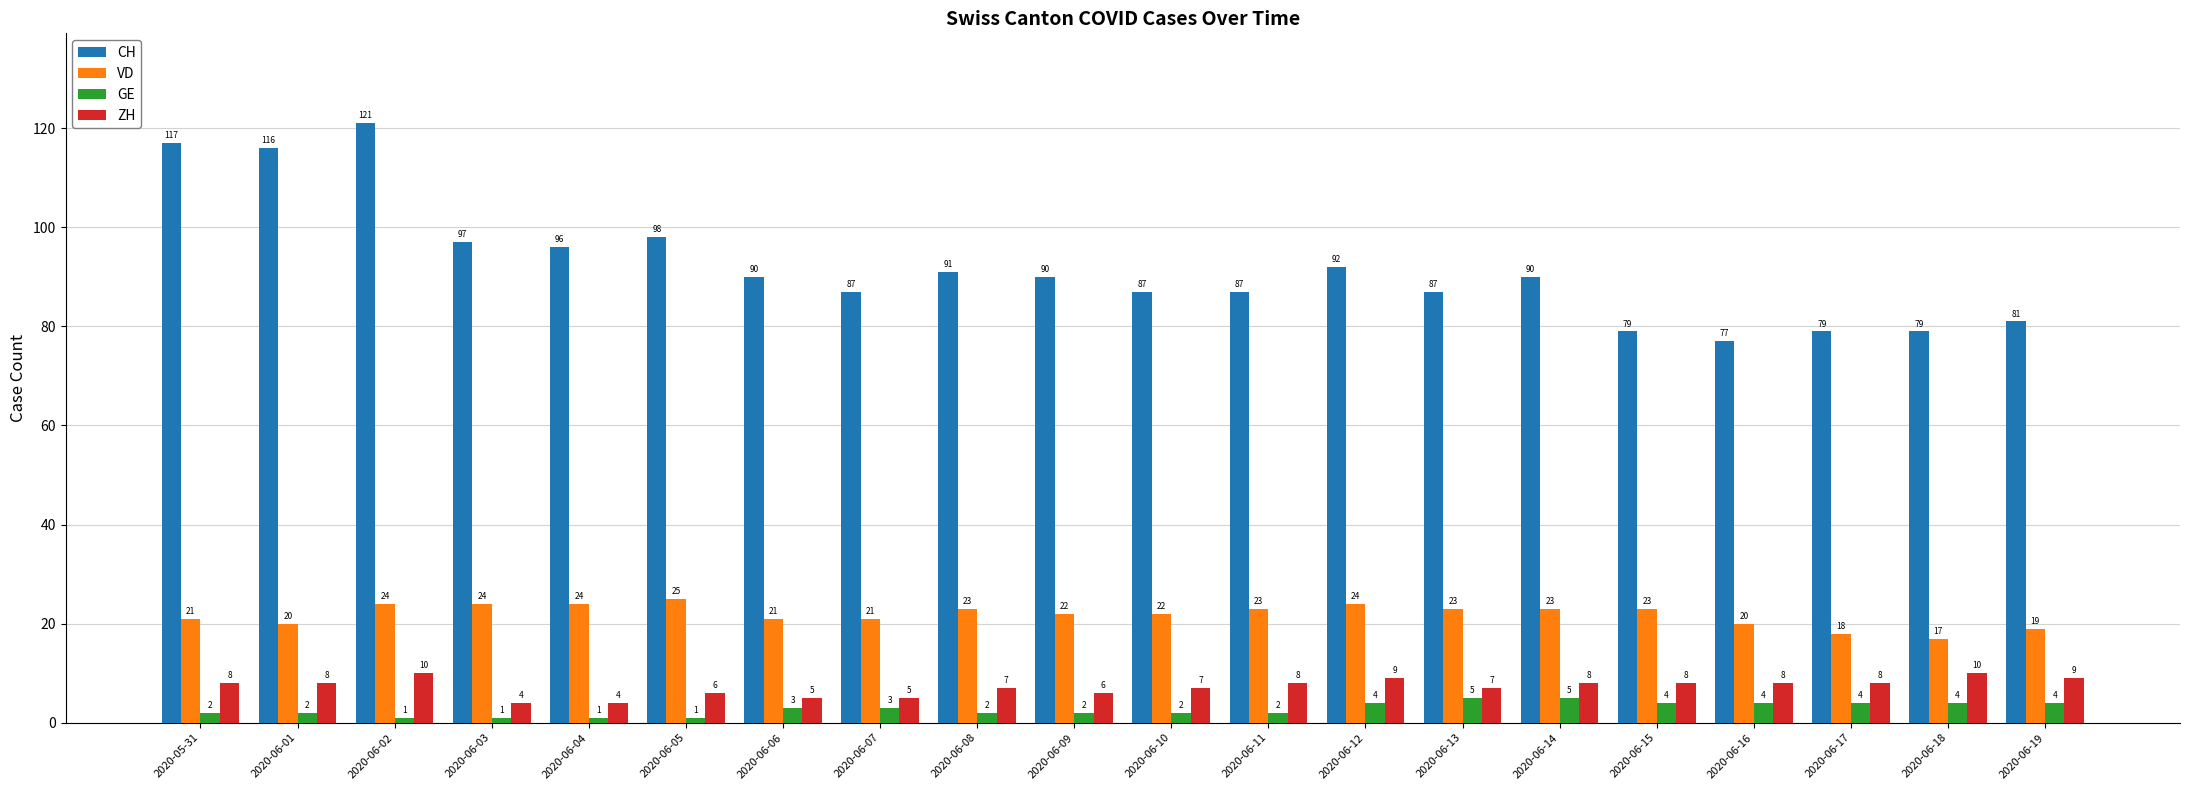

The value of ZH at 2020-06-18 is 16. True or false?

False